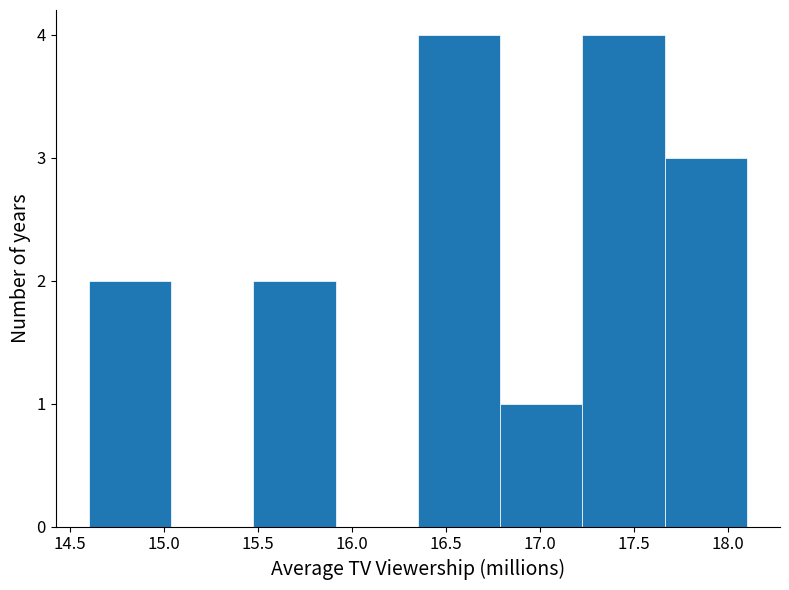

What is the height of the bar covering 15.50 to 15.90 on the x-axis? Neither the bar edges nor the heights are printed on the chart, so give them approximately, as read against the axes.

2